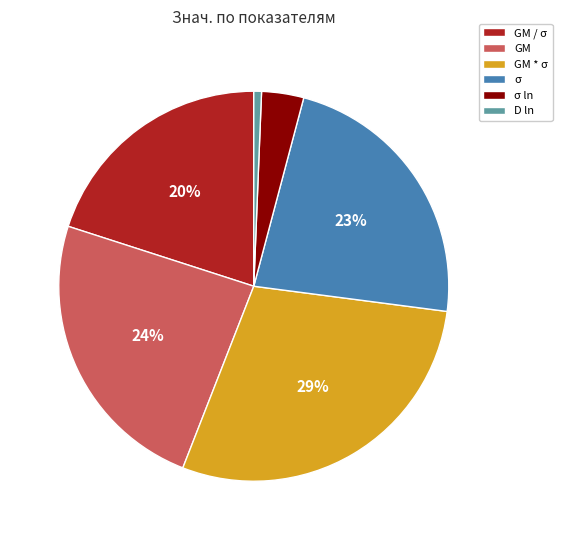

Is it true that GM * σ is 29% of the pie?

True